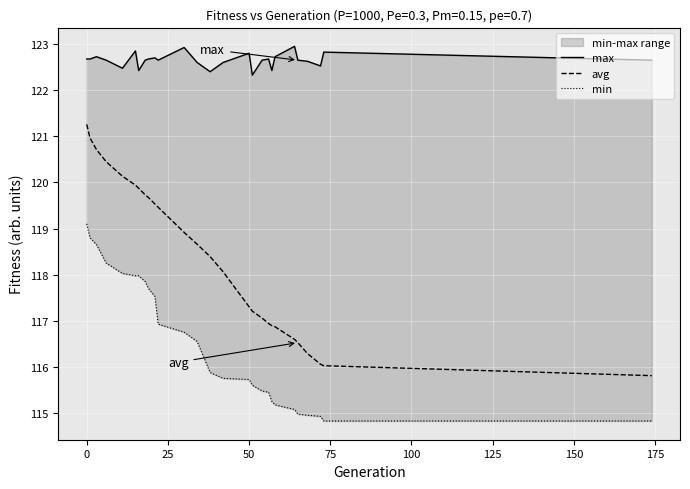

How many series are shown in this chart?

3